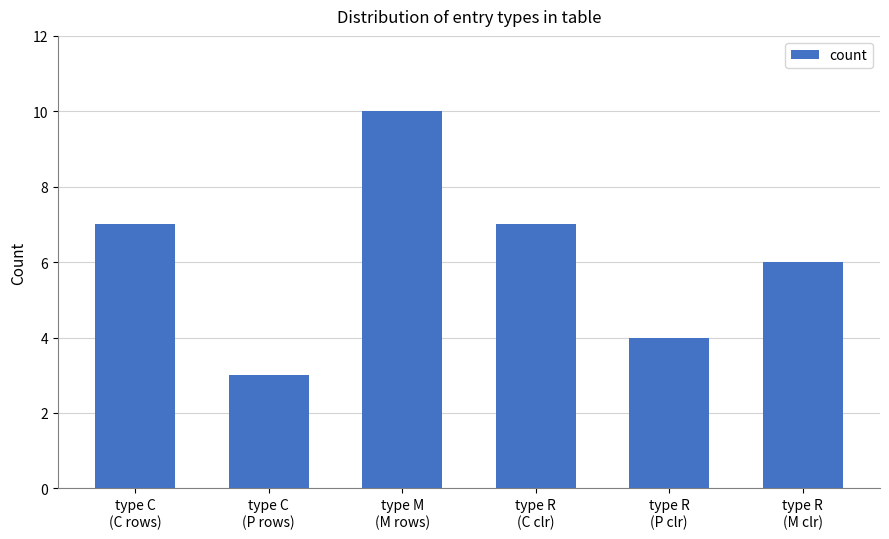

Reading left to right, transcribe all the data shown in this chart.

type C
(C rows)=7	type C
(P rows)=3	type M
(M rows)=10	type R
(C clr)=7	type R
(P clr)=4	type R
(M clr)=6